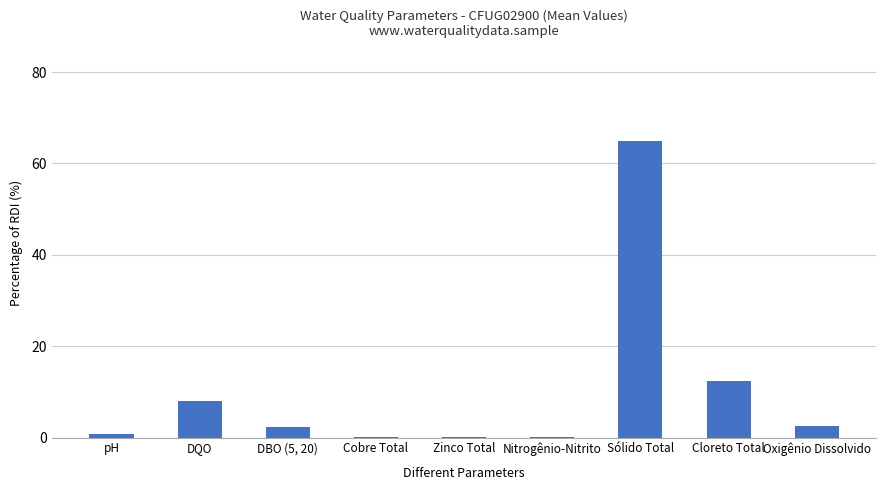

True or false: the data shows 0.1 at Nitrogênio-Nitrito.

True